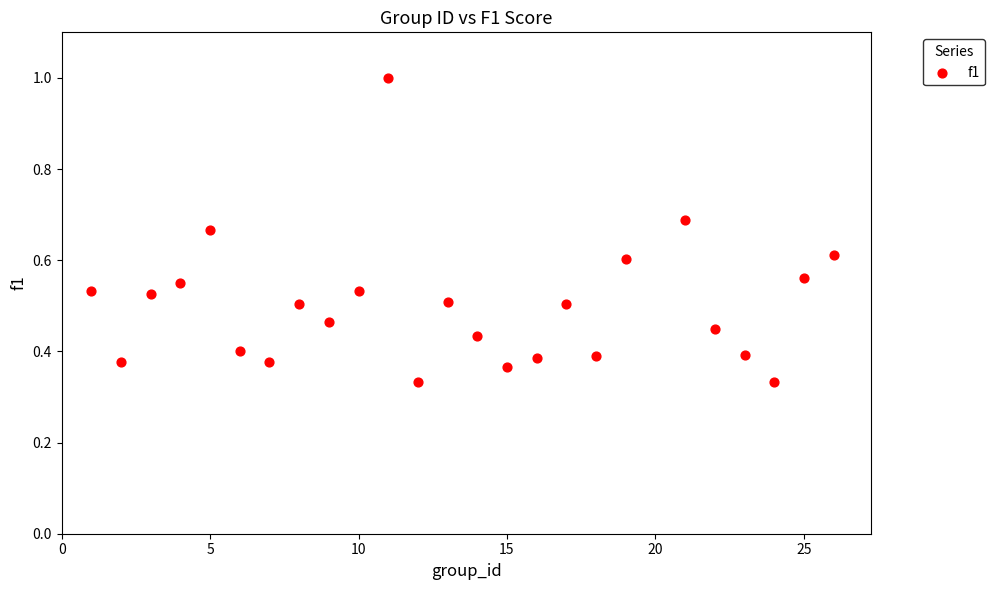

What is the range of X values (max minus min)?

25.0